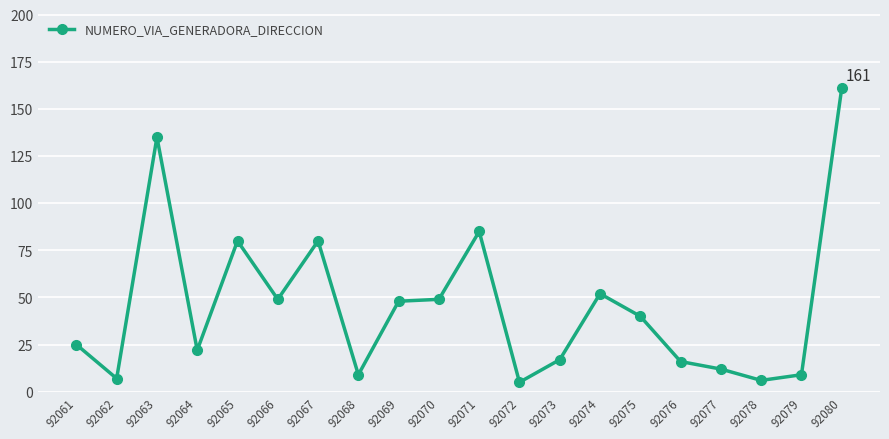

What is the sum of all values?

907